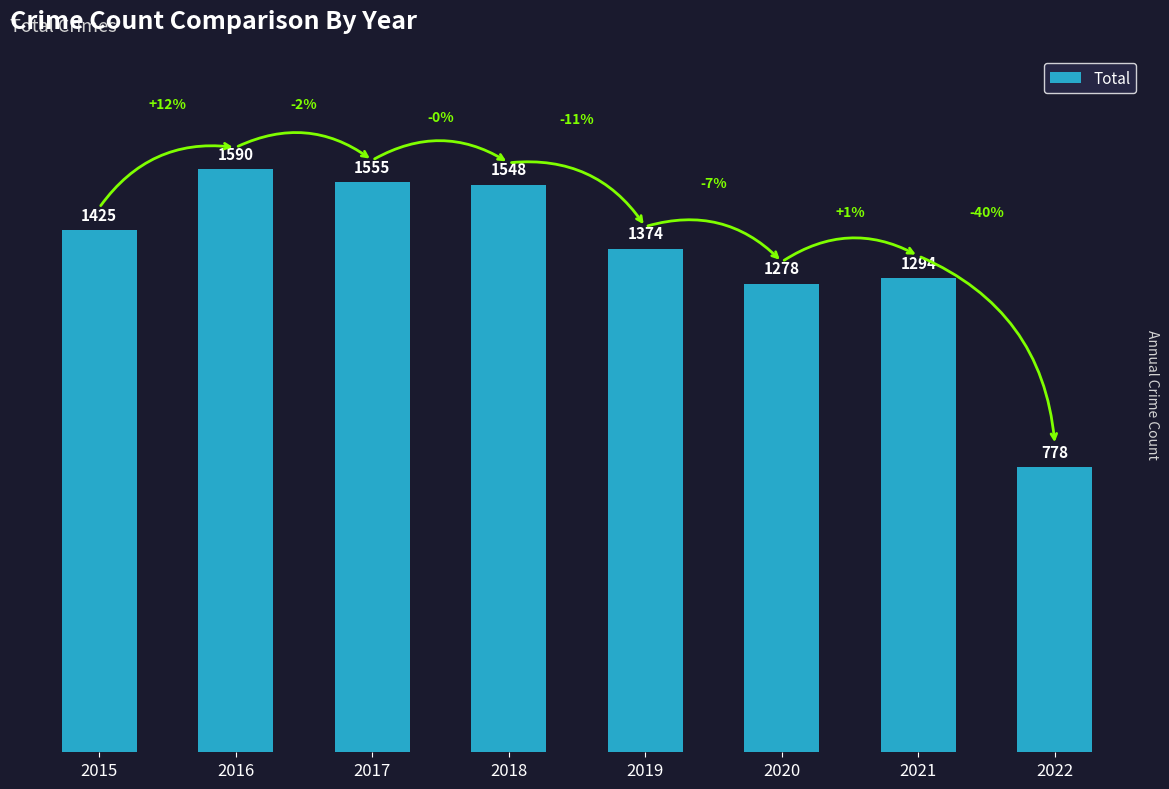

What is the difference between the maximum and minimum values?

812